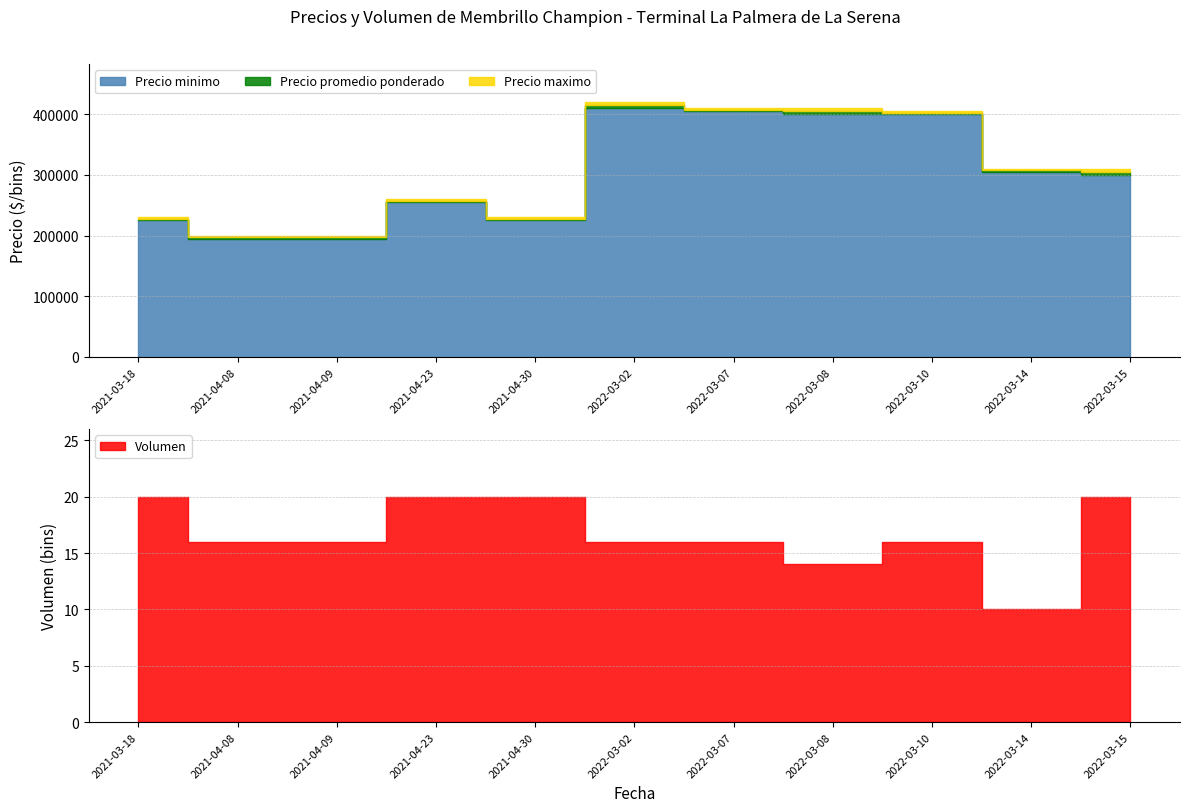

Reading left to right, extract all data points from this chart.

Precio minimo: 225000	195000	195000	255000	225000	410000	405000	400000	400000	305000	300000
Precio maximo: 230000	200000	200000	260000	230000	420000	410000	410000	405000	310000	310000
Precio promedio ponderado: 227500	197500	197500	257500	227500	415000	407500	405000	402500	307500	305000
Volumen: 20	16	16	20	20	16	16	14	16	10	20